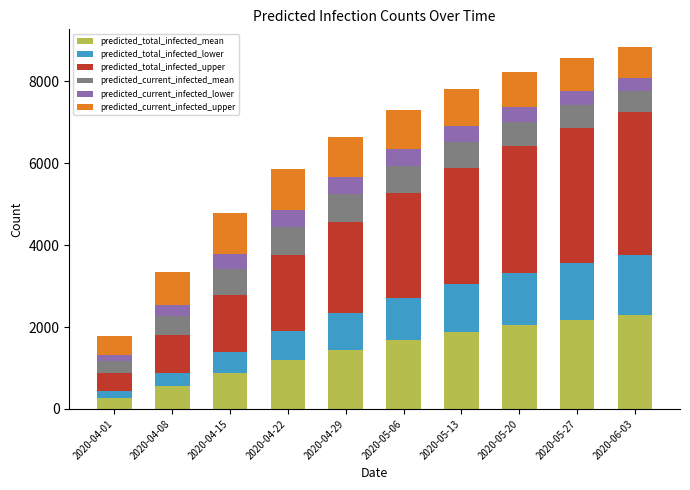

What is the lowest value of the predicted_total_infected_mean series?

274